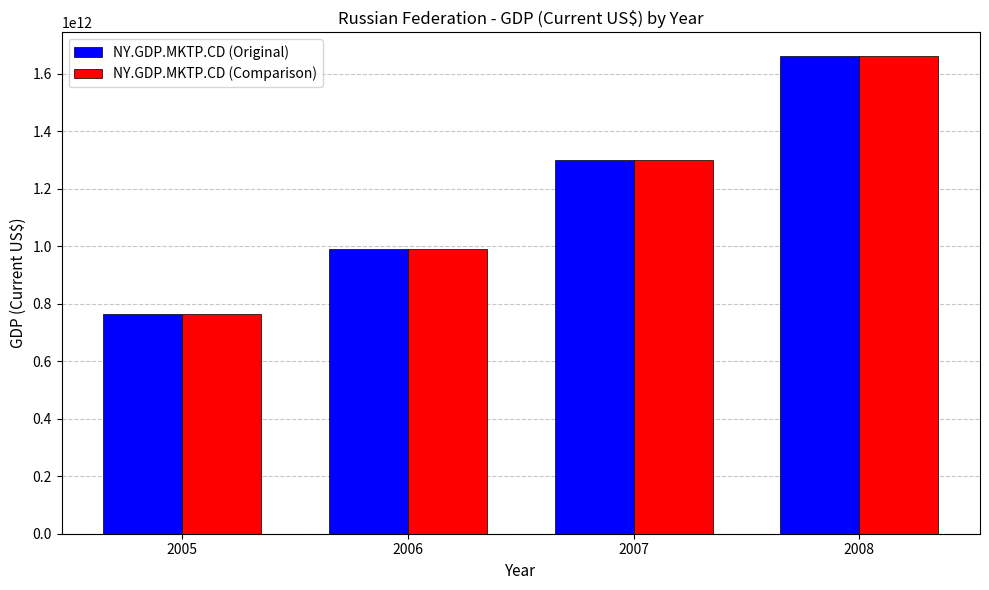

What are all the series names shown in the legend?

NY.GDP.MKTP.CD (Original), NY.GDP.MKTP.CD (Comparison)